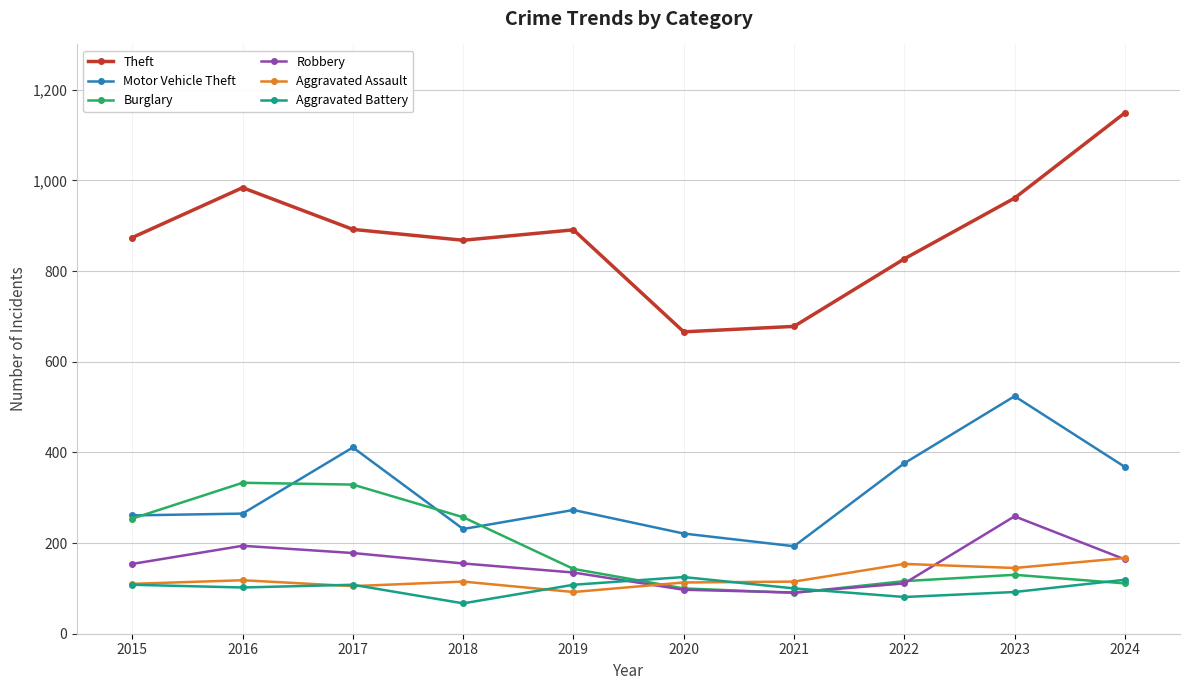

What is the approximate value of Robbery at 2017, to the nearest 5?

180